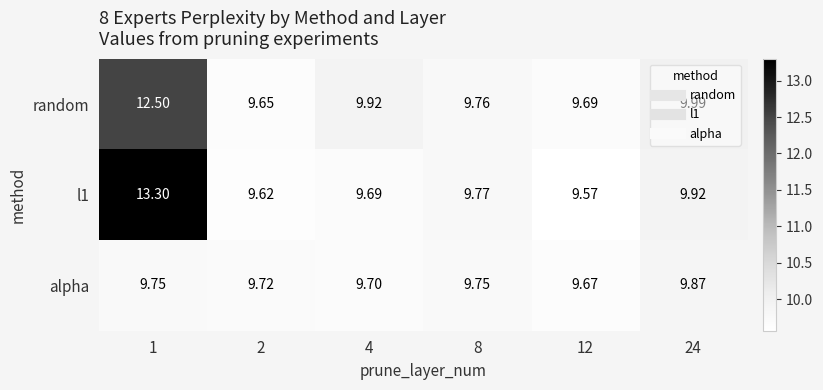

Which category has the highest value across all series?

1